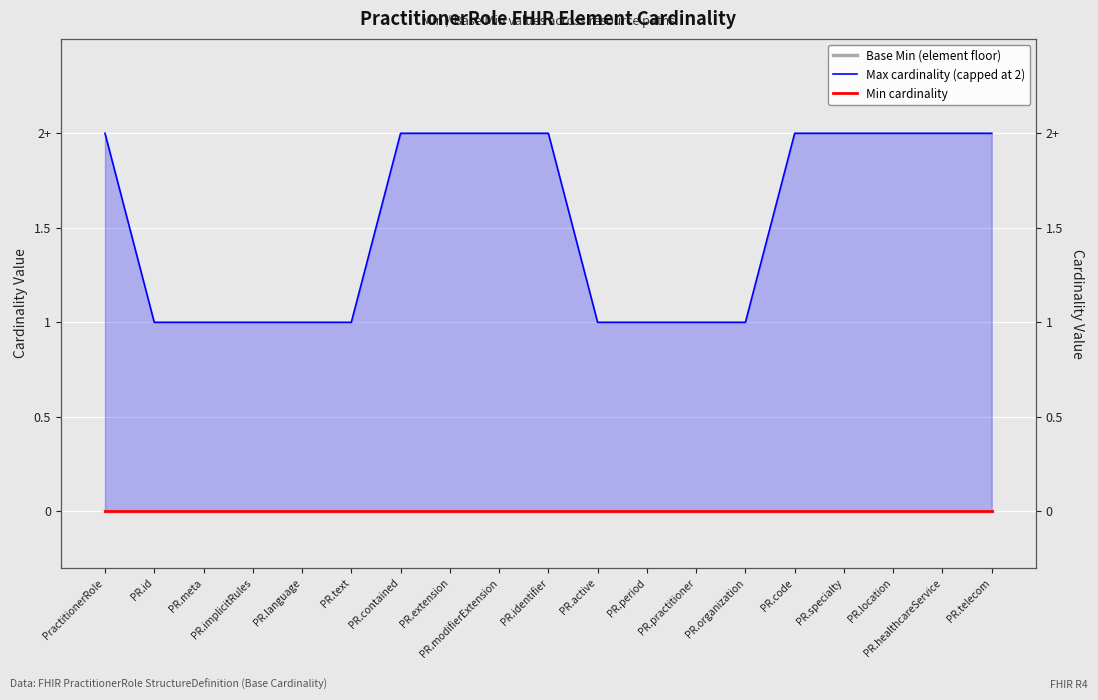

What is the average value of the Max cardinality (capped at 2) series?

2